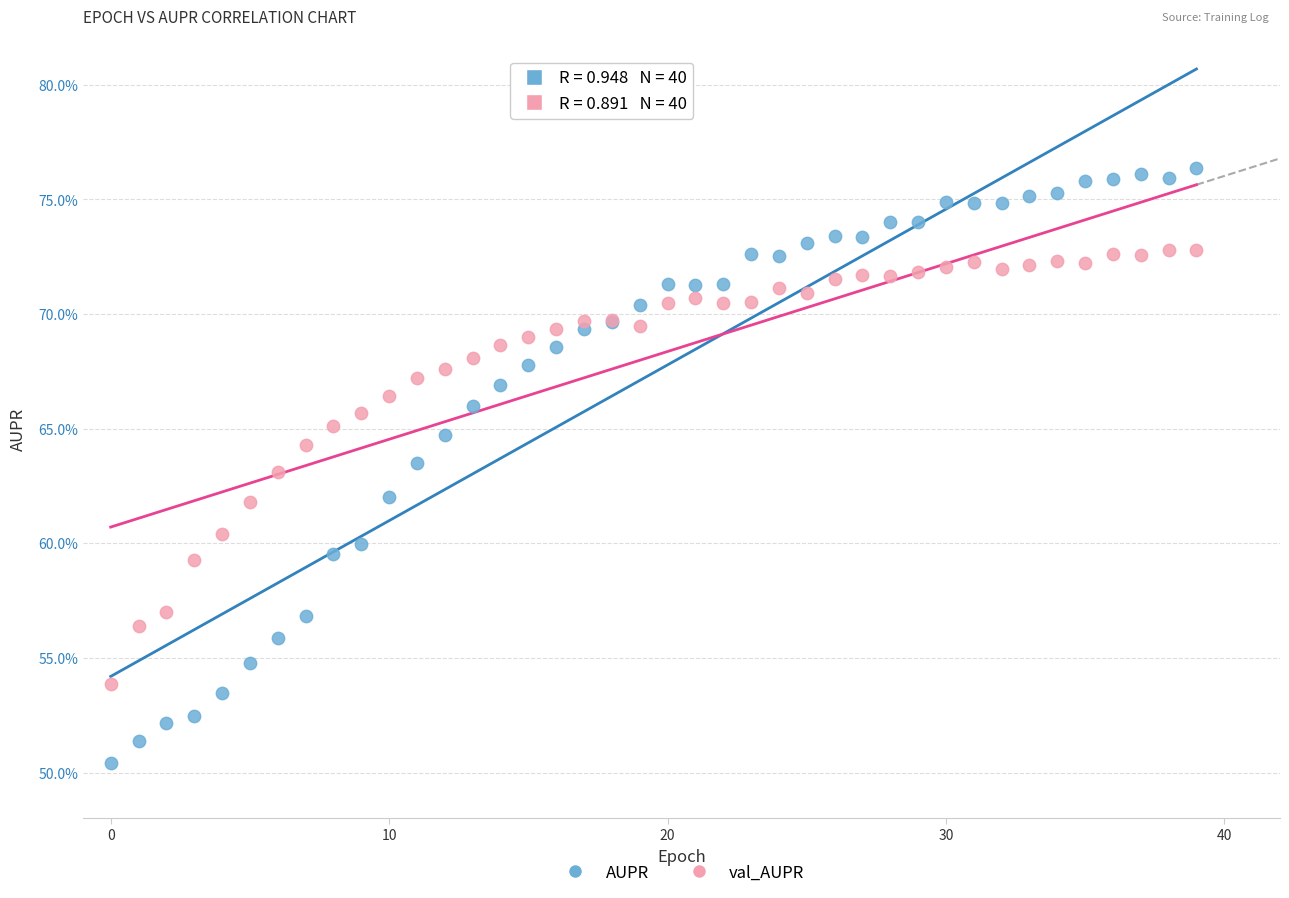

What are all the series names shown in the legend?

AUPR, val_AUPR